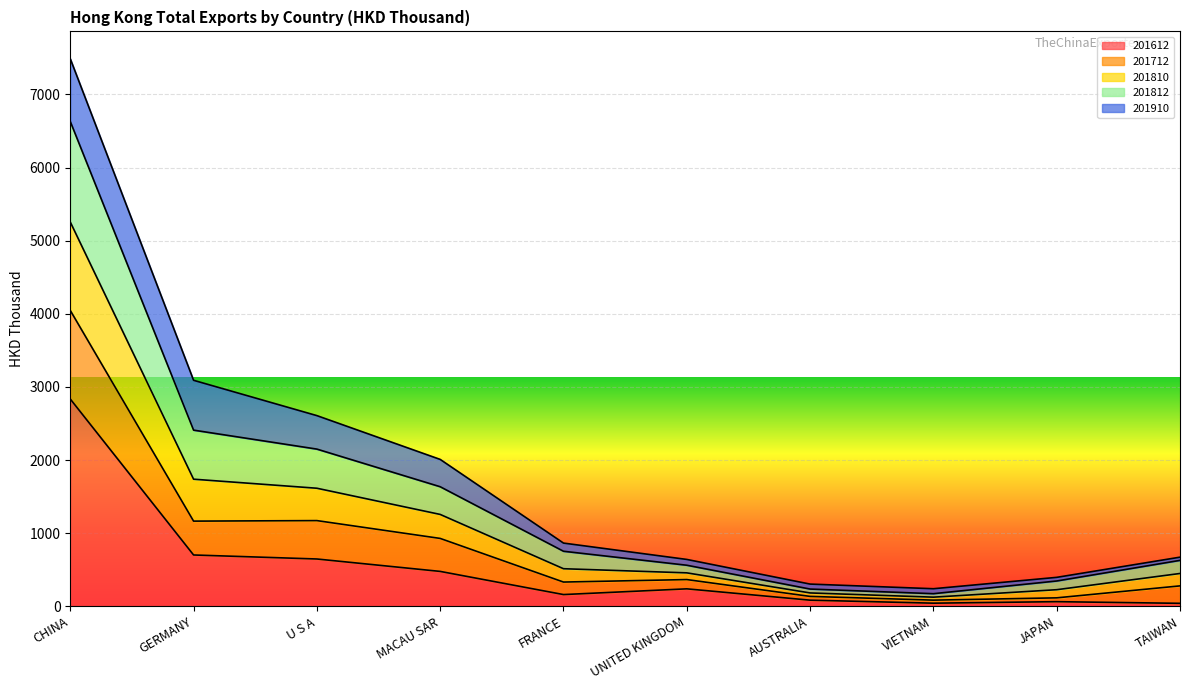

At which category is the sum across all series the highest?

CHINA